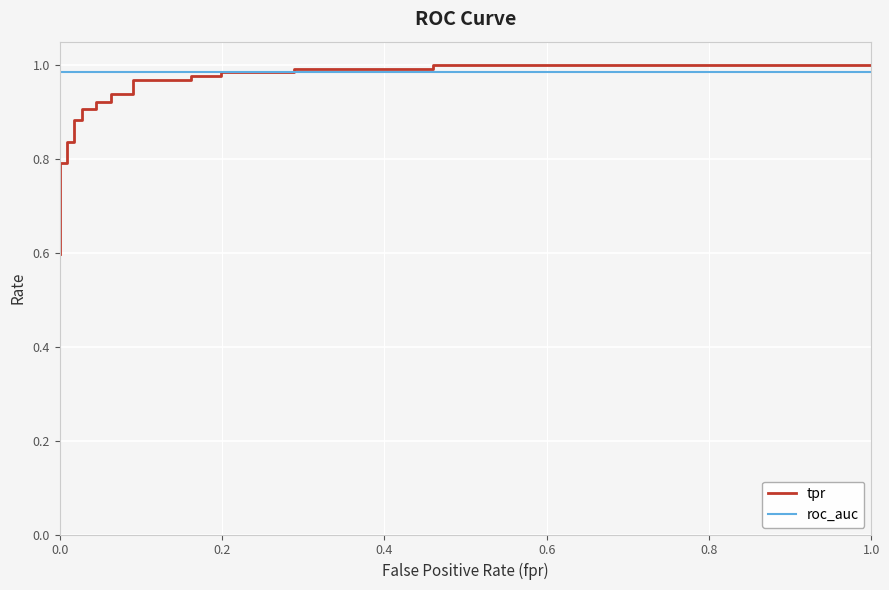

Rank the series by their average value, from lowest to highest.

tpr, roc_auc